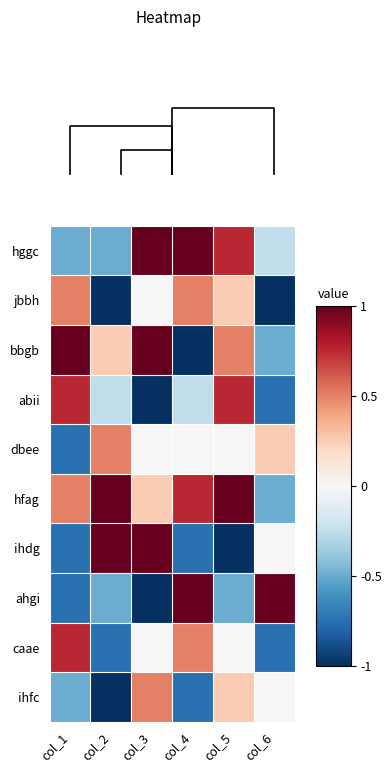

Reading right to left, extract all data points from this chart.

hggc: col_6=-0.2	col_5=0.8	col_4=1.0	col_3=1.0	col_2=-0.5	col_1=-0.5
jbbh: col_6=-1.0	col_5=0.2	col_4=0.5	col_3=0.0	col_2=-1.0	col_1=0.5
bbgb: col_6=-0.5	col_5=0.5	col_4=-1.0	col_3=1.0	col_2=0.2	col_1=1.0
abii: col_6=-0.8	col_5=0.8	col_4=-0.2	col_3=-1.0	col_2=-0.2	col_1=0.8
dbee: col_6=0.2	col_5=0.0	col_4=0.0	col_3=0.0	col_2=0.5	col_1=-0.8
hfag: col_6=-0.5	col_5=1.0	col_4=0.8	col_3=0.2	col_2=1.0	col_1=0.5
ihdg: col_6=0.0	col_5=-1.0	col_4=-0.8	col_3=1.0	col_2=1.0	col_1=-0.8
ahgi: col_6=1.0	col_5=-0.5	col_4=1.0	col_3=-1.0	col_2=-0.5	col_1=-0.8
caae: col_6=-0.8	col_5=0.0	col_4=0.5	col_3=0.0	col_2=-0.8	col_1=0.8
ihfc: col_6=0.0	col_5=0.2	col_4=-0.8	col_3=0.5	col_2=-1.0	col_1=-0.5